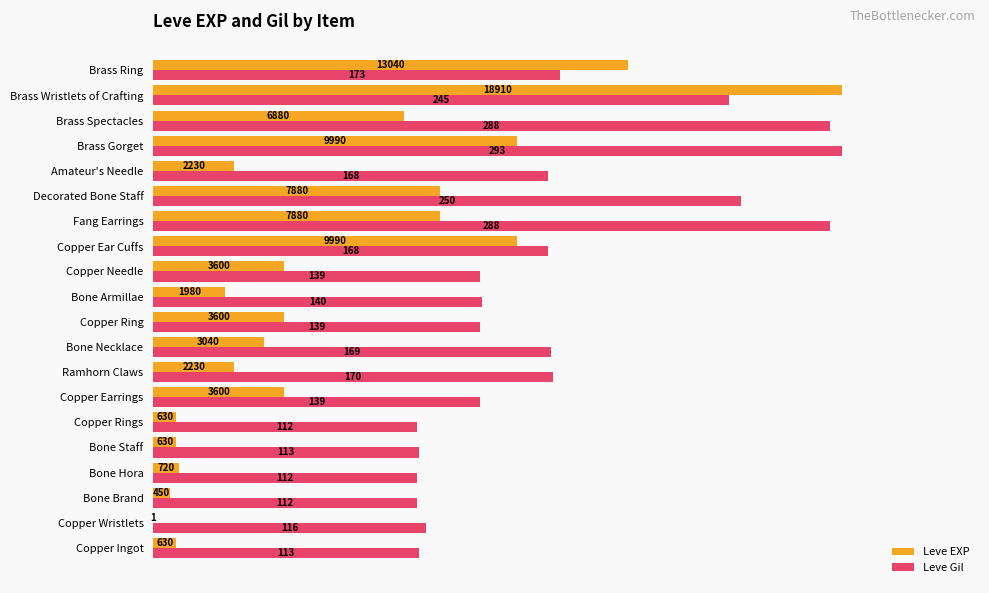

What are all the series names shown in the legend?

Leve EXP, Leve Gil